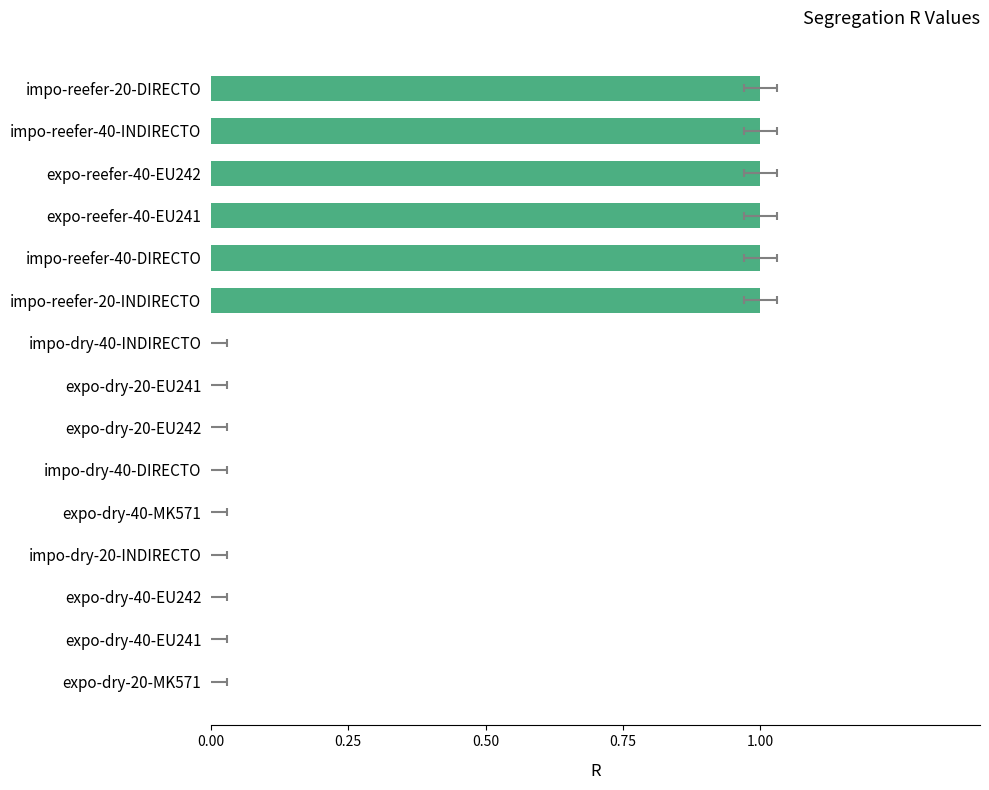

Reading right to left, extract all data points from this chart.

1	1	1	1	1	1	0	0	0	0	0	0	0	0	0